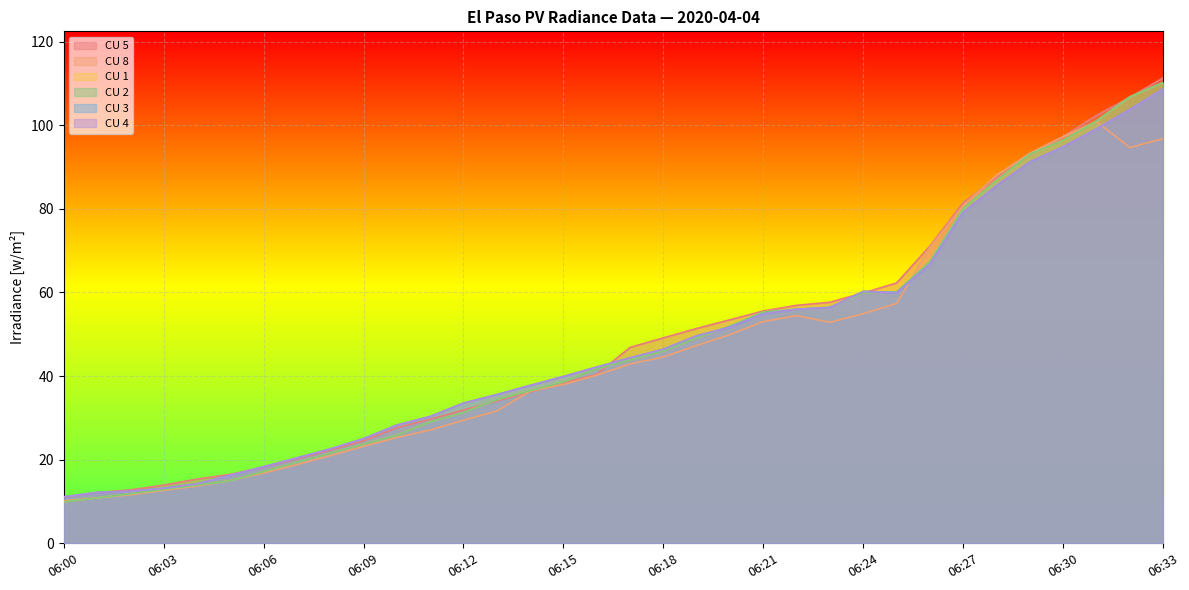

How many lines are shown in the chart?

6